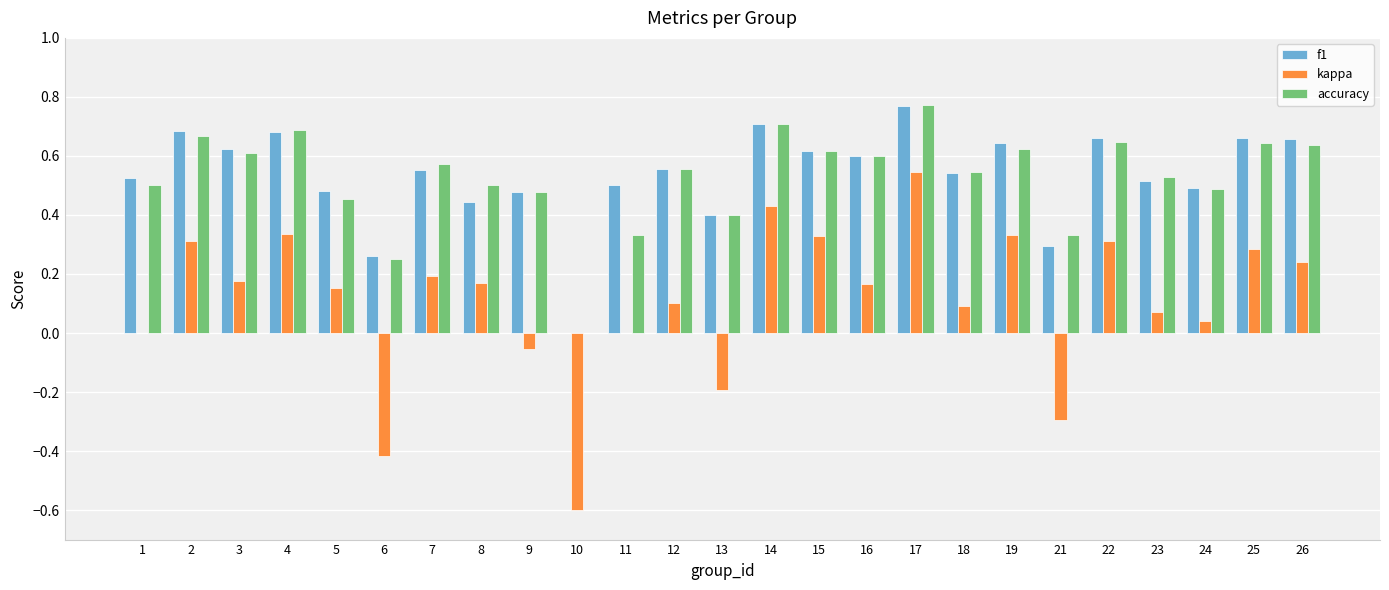

True or false: accuracy has a value of 0.4 at 10.

False